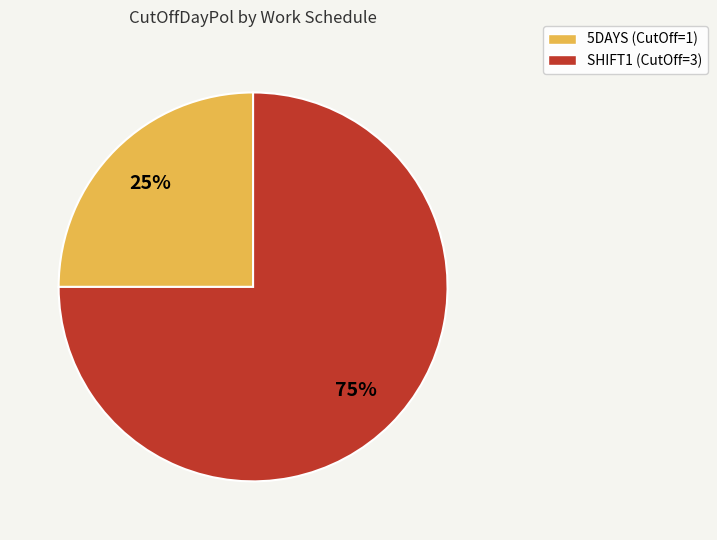

How many slices are in this pie chart?

2